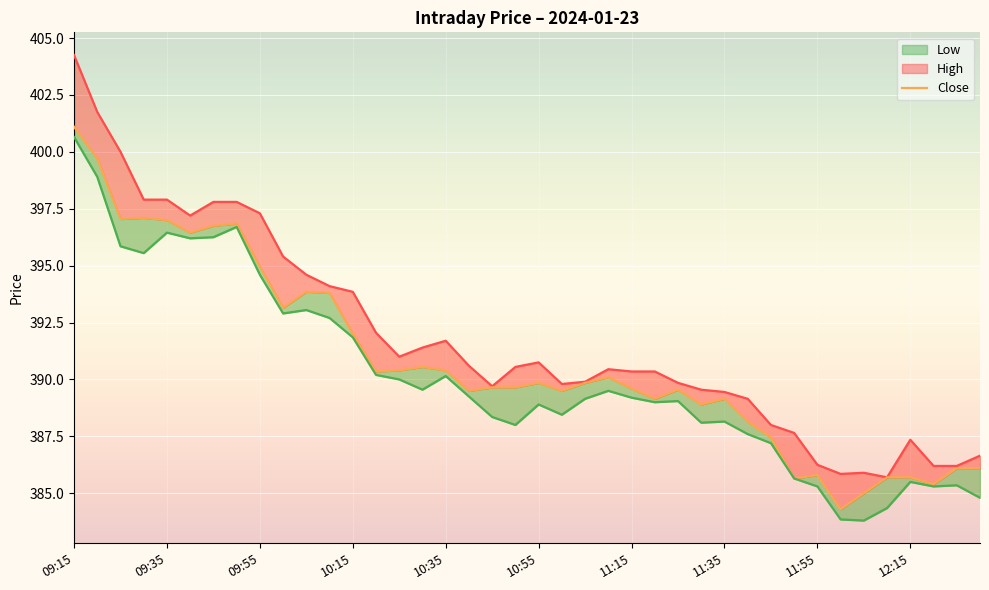

The value of Close at 11:05 is 389.9. True or false?

True